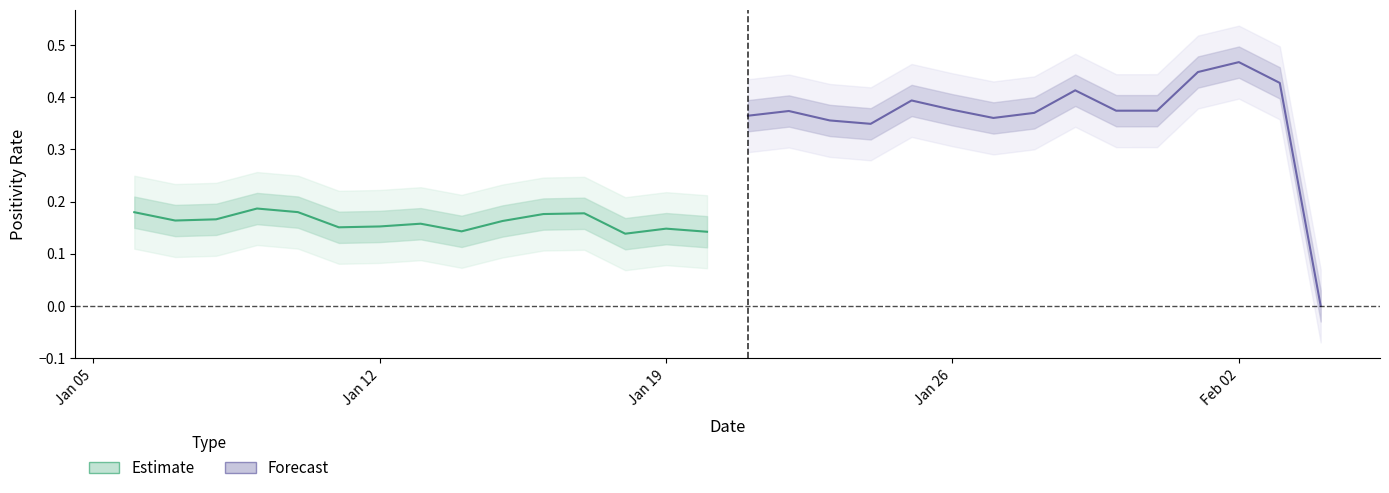

True or false: Estimate has a value of 0.2 at Jan 12.

True